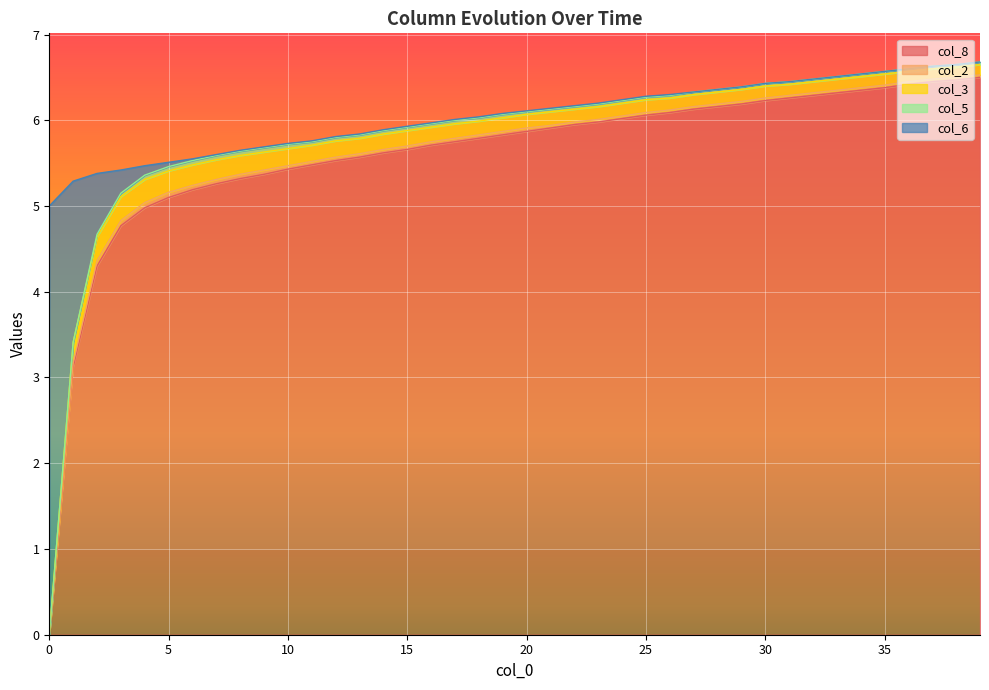

Reading left to right, transcribe all the data shown in this chart.

col_8: 0.0	3.1	4.3	4.8	5.0	5.1	5.2	5.3	5.3	5.4	5.4	5.5	5.5	5.6	5.6	5.7	5.7	5.8	5.8	5.8	5.9	5.9	6.0	6.0	6.0	6.1	6.1	6.1	6.2	6.2	6.2	6.3	6.3	6.3	6.3	6.4	6.4	6.5	6.5	6.5
col_2: 0.0	0.1	0.1	0.1	0.1	0.1	0.1	0.1	0.1	0.1	0.0	0.0	0.0	0.0	0.0	0.0	0.0	0.0	0.0	0.0	0.0	0.0	0.0	0.0	0.0	0.0	0.0	0.0	0.0	0.0	0.0	0.0	0.0	0.0	0.0	0.0	0.0	0.0	0.0	0.0
col_3: 0.0	0.2	0.3	0.3	0.3	0.2	0.2	0.2	0.2	0.2	0.2	0.2	0.2	0.2	0.2	0.2	0.2	0.2	0.2	0.2	0.2	0.2	0.1	0.1	0.1	0.1	0.1	0.1	0.1	0.1	0.1	0.1	0.1	0.1	0.1	0.1	0.1	0.1	0.1	0.1
col_5: 0.0	0.0	0.0	0.0	0.1	0.1	0.1	0.1	0.1	0.1	0.1	0.0	0.0	0.0	0.0	0.0	0.0	0.0	0.0	0.0	0.0	0.0	0.0	0.0	0.0	0.0	0.0	0.0	0.0	0.0	0.0	0.0	0.0	0.0	0.0	0.0	0.0	0.0	0.0	0.0
col_6: 5.0	1.9	0.7	0.3	0.1	0.1	0.0	0.0	0.0	0.0	0.0	0.0	0.0	0.0	0.0	0.0	0.0	0.0	0.0	0.0	0.0	0.0	0.0	0.0	0.0	0.0	0.0	0.0	0.0	0.0	0.0	0.0	0.0	0.0	0.0	0.0	0.0	0.0	0.0	0.0